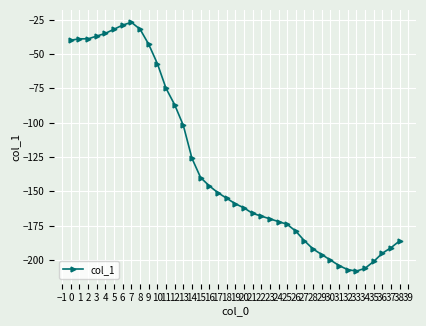

True or false: the data has more than 0 interior local peaks.

True